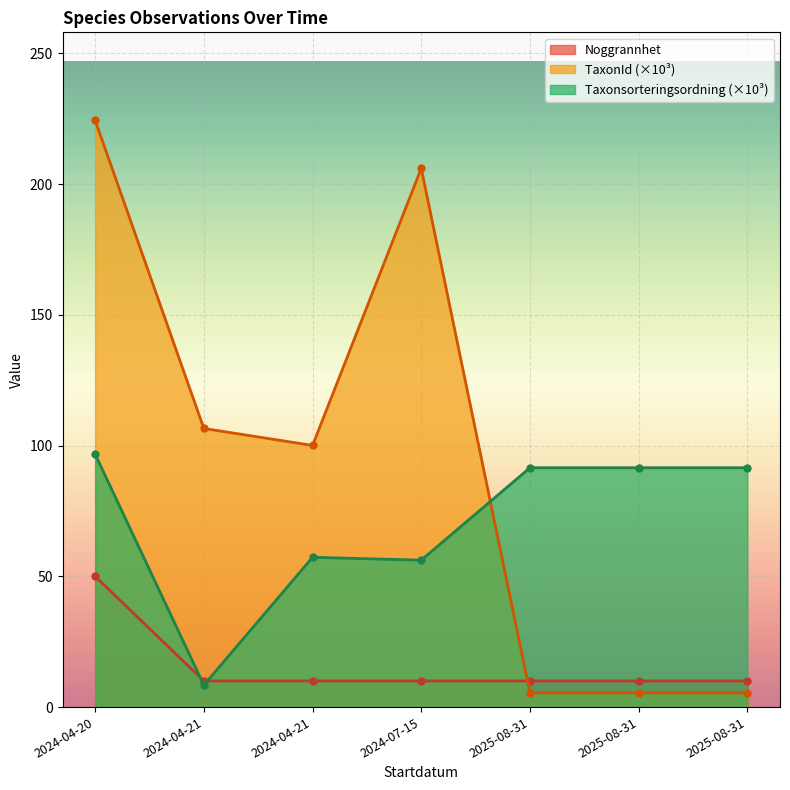

What value does the Taxonsorteringsordning series have at 2024-04-20?

96.7